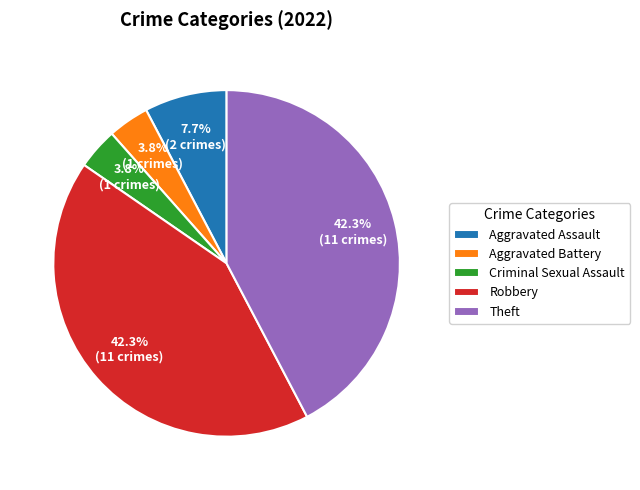

How many slices are in this pie chart?

5